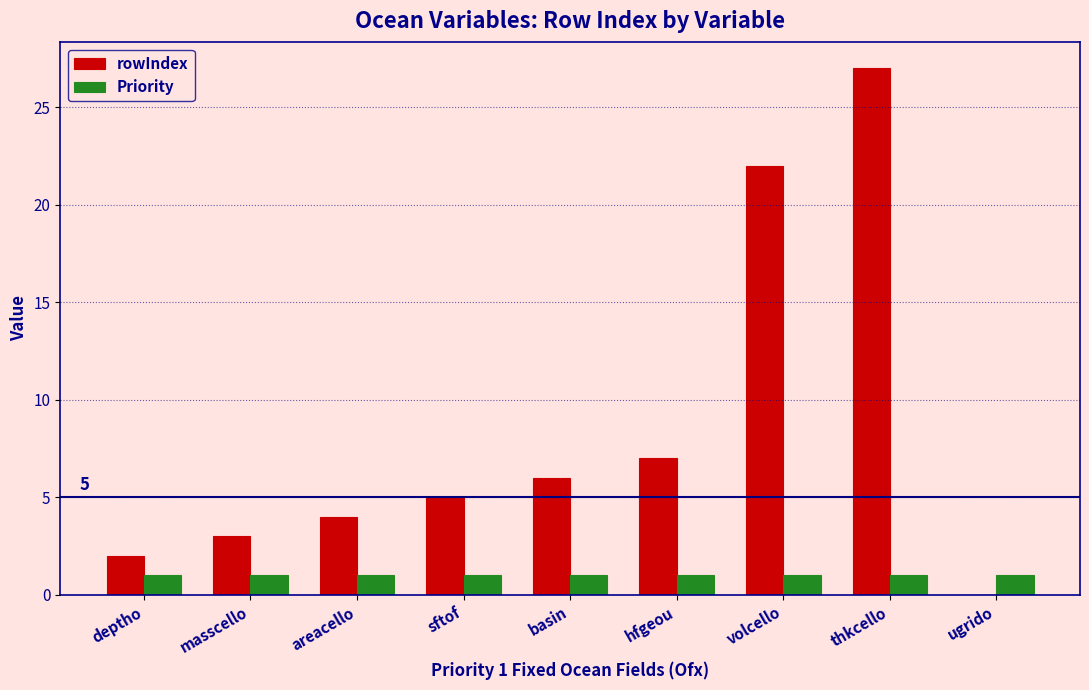

At which label is rowIndex closest to 13?

hfgeou